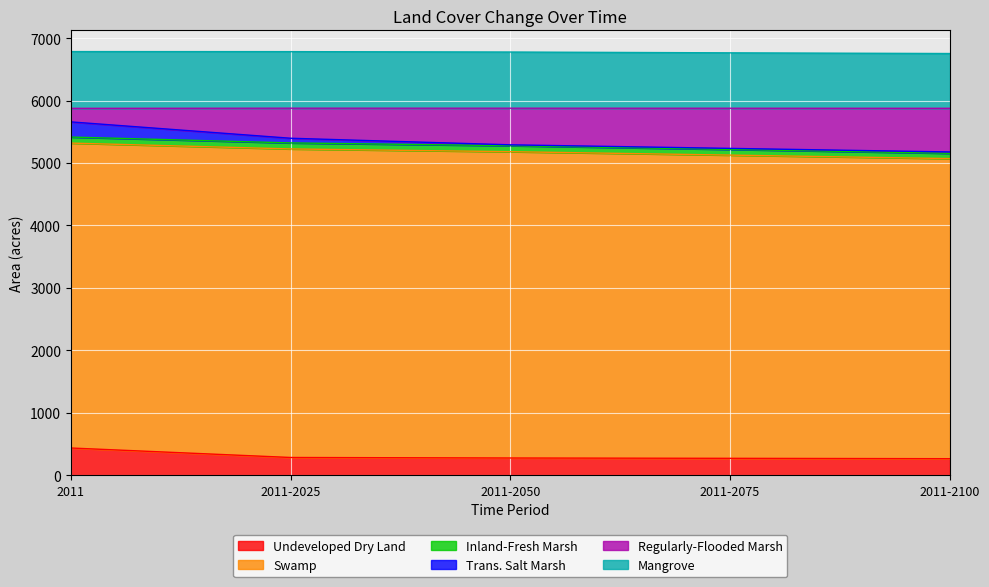

Does the chart display data point markers on the line(s)?

No